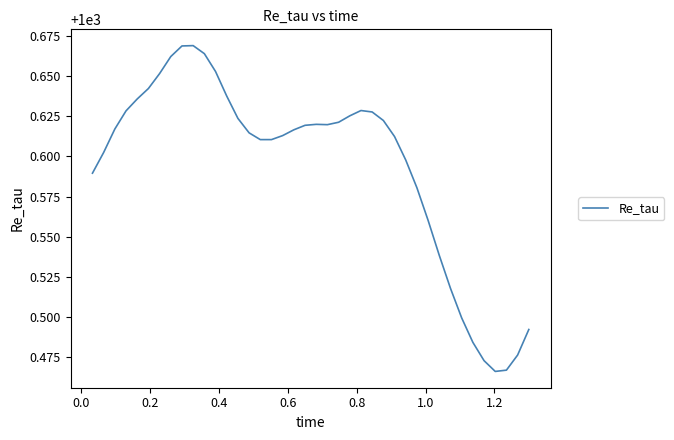

Is this an area chart (filled region under the line)?

No